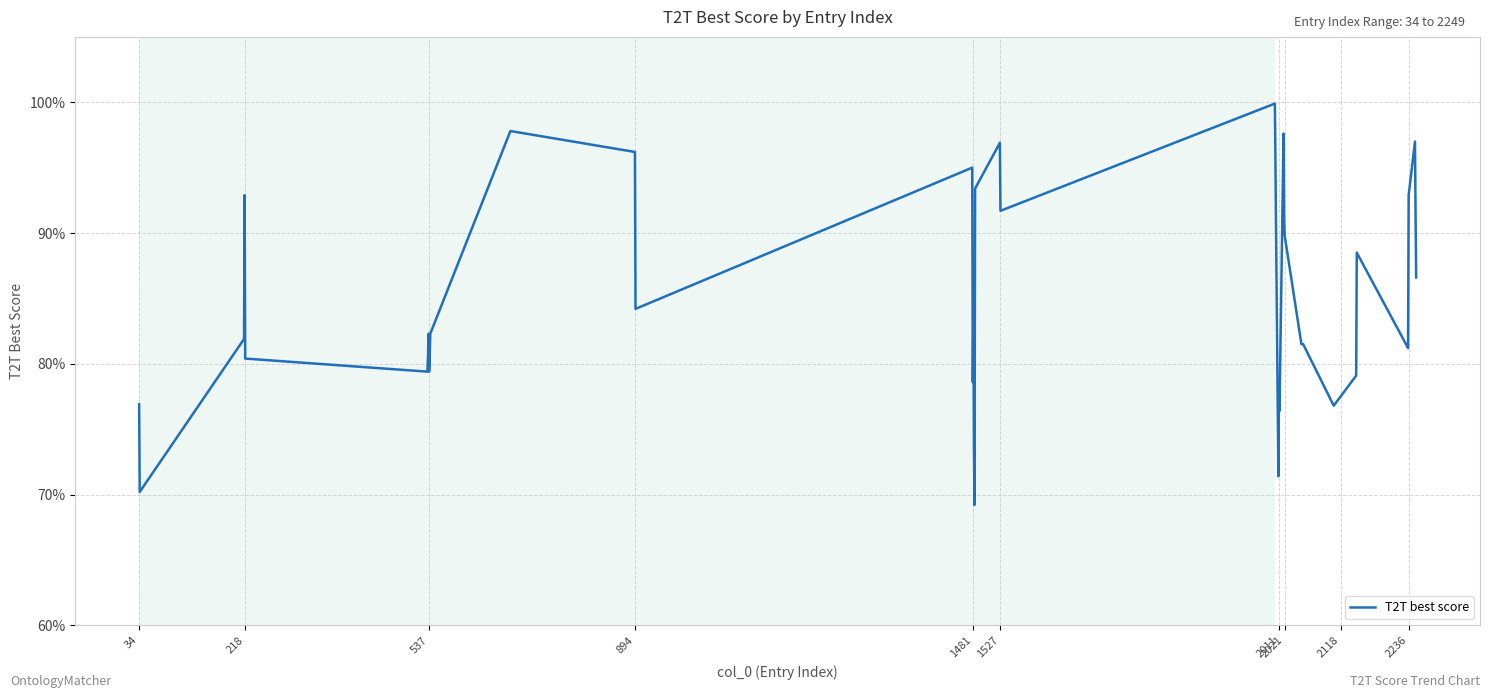

Is this an area chart (filled region under the line)?

No